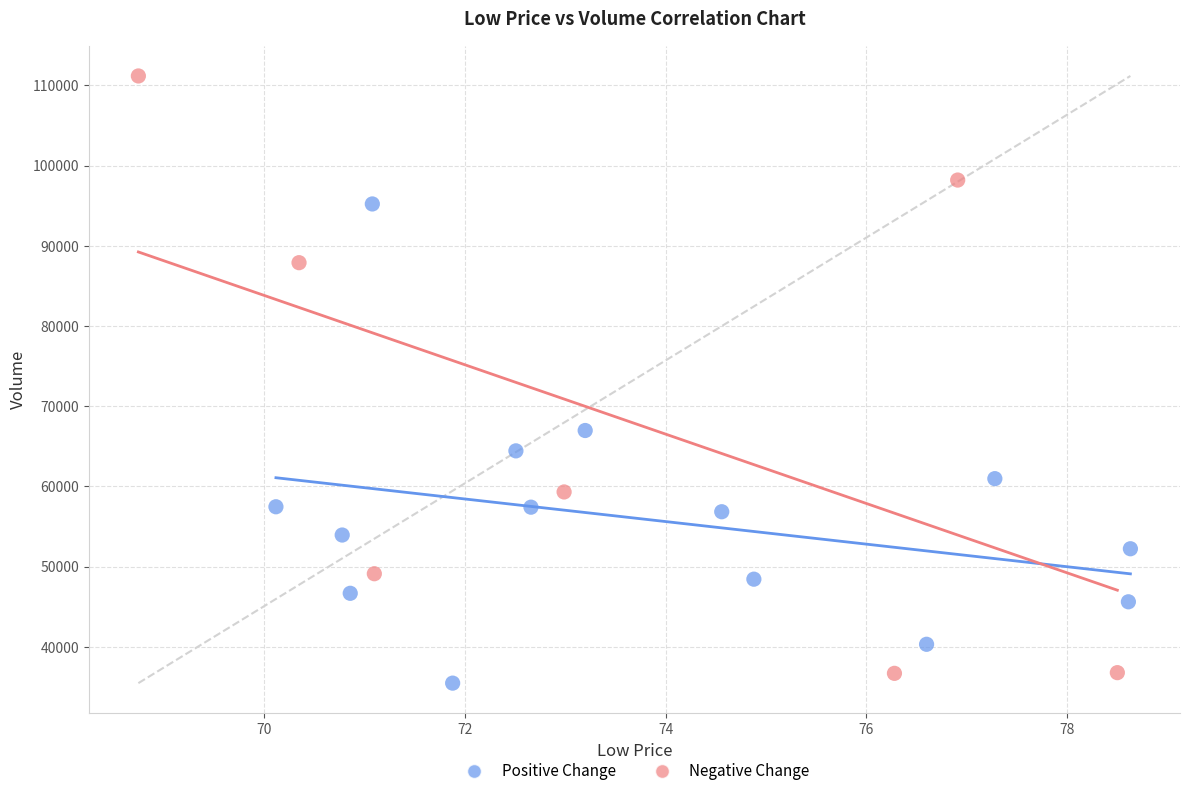

Which series contains the highest Y value?

Negative Change